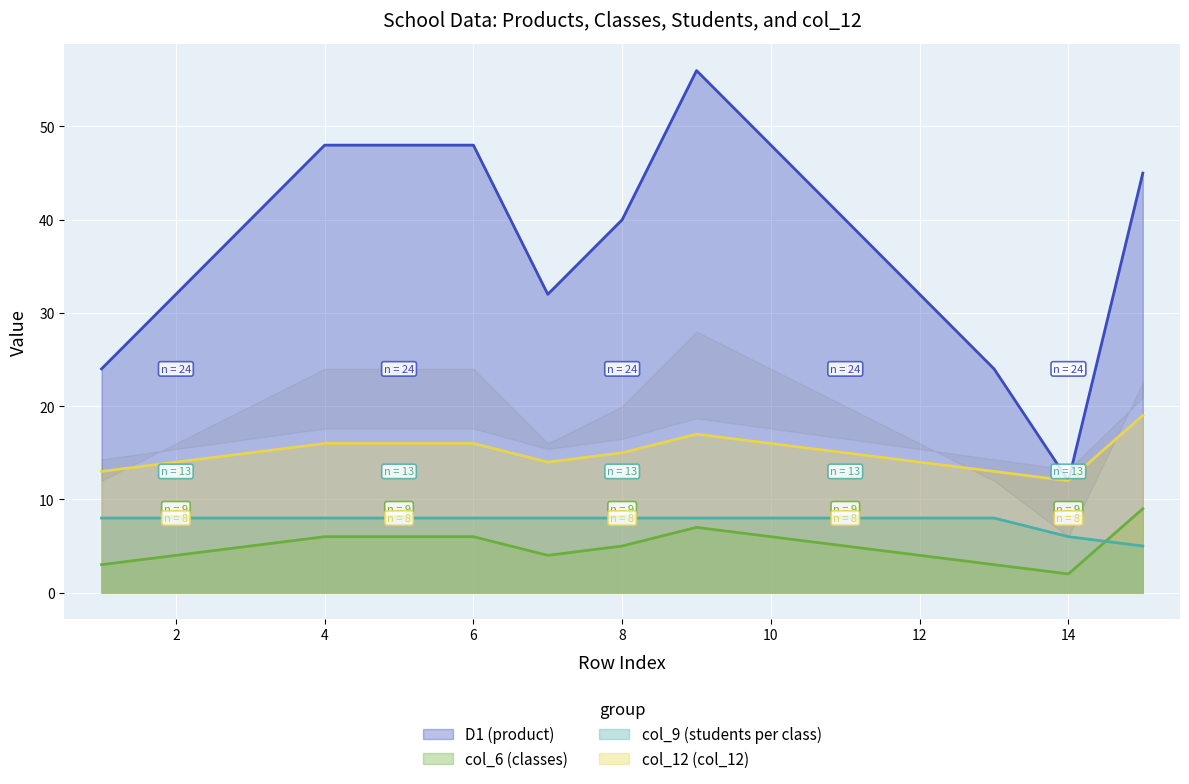

What is the difference between the col_6 (classes) values at 12 and 11?

1